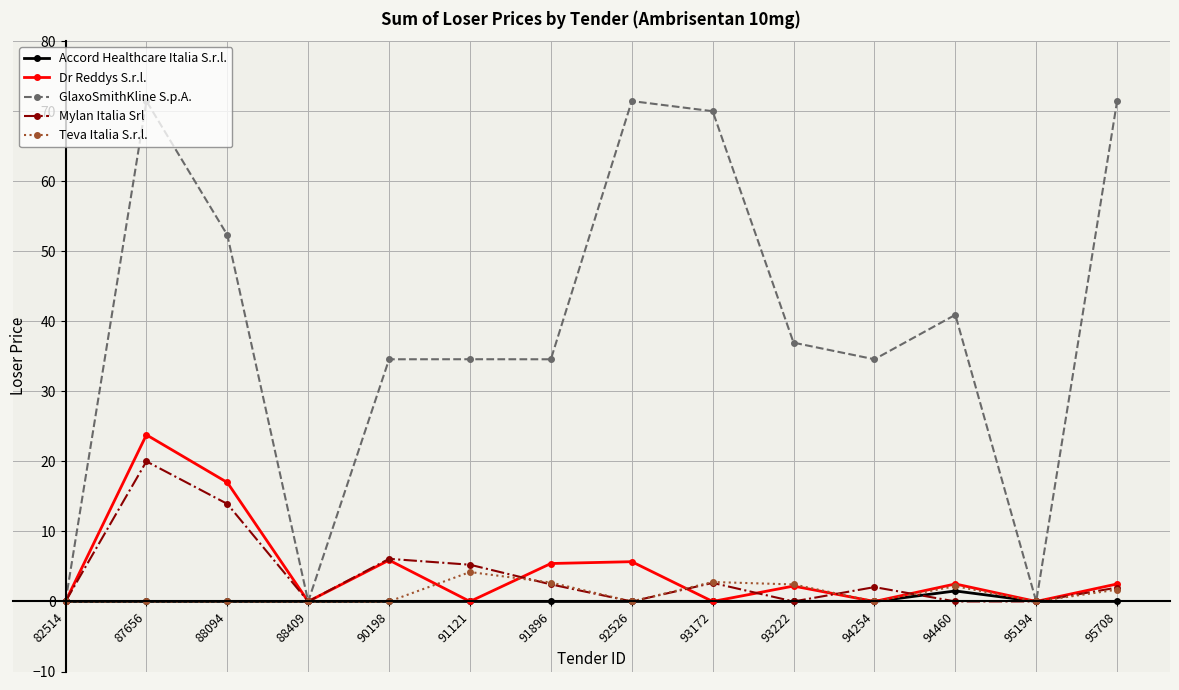

What is the approximate value of Mylan Italia Srl at 95708?

2.0